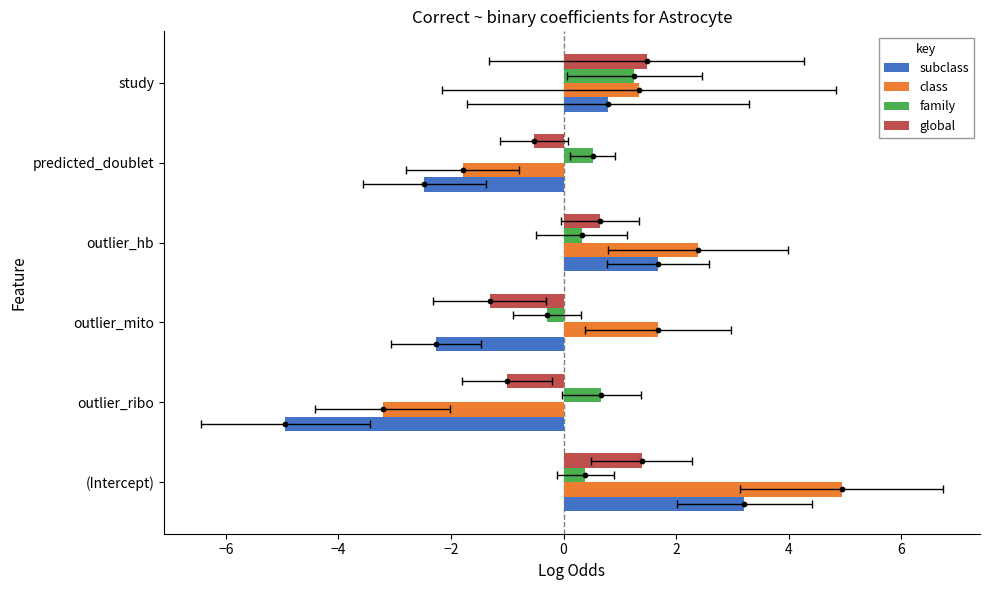

At how many categories does at least one series exceed 0?

6